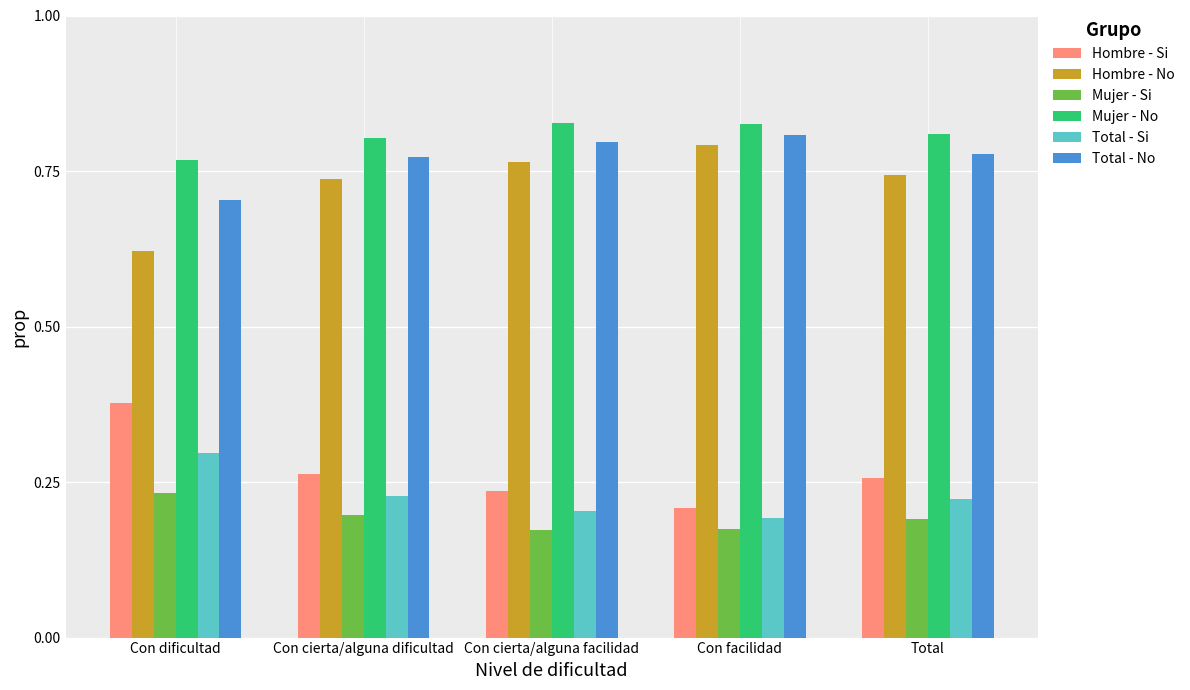

At how many categories does at least one series exceed 0?

5